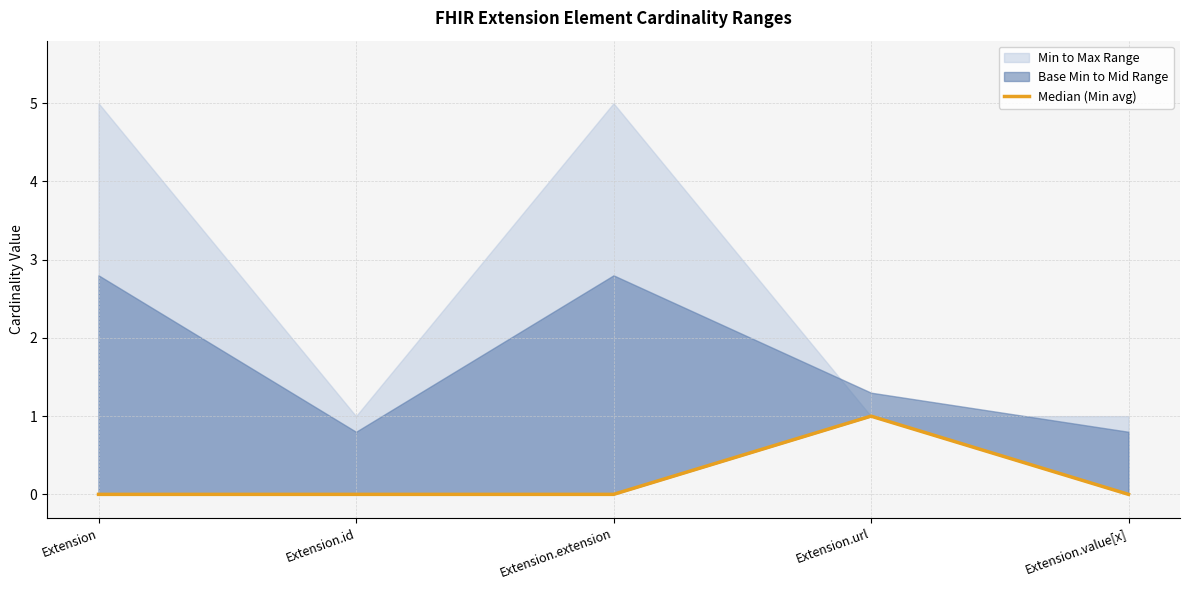

True or false: the data shows 0 at Extension.

False